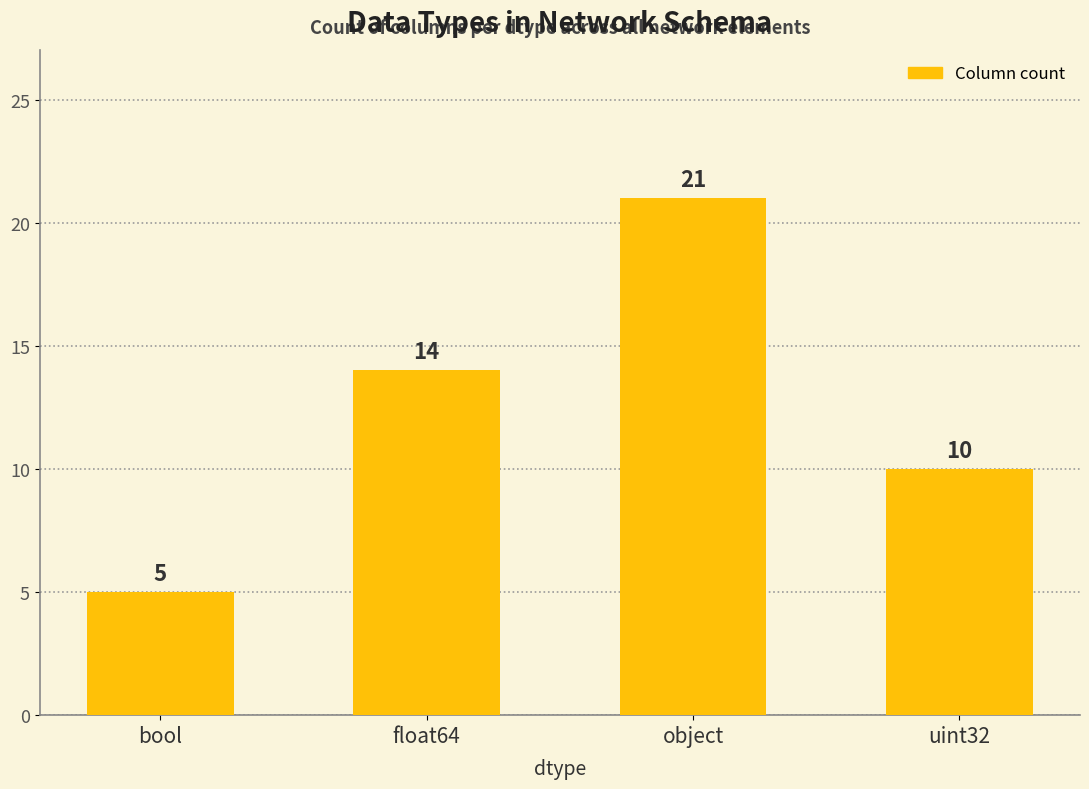

What is the change in value from bool to float64?

+9